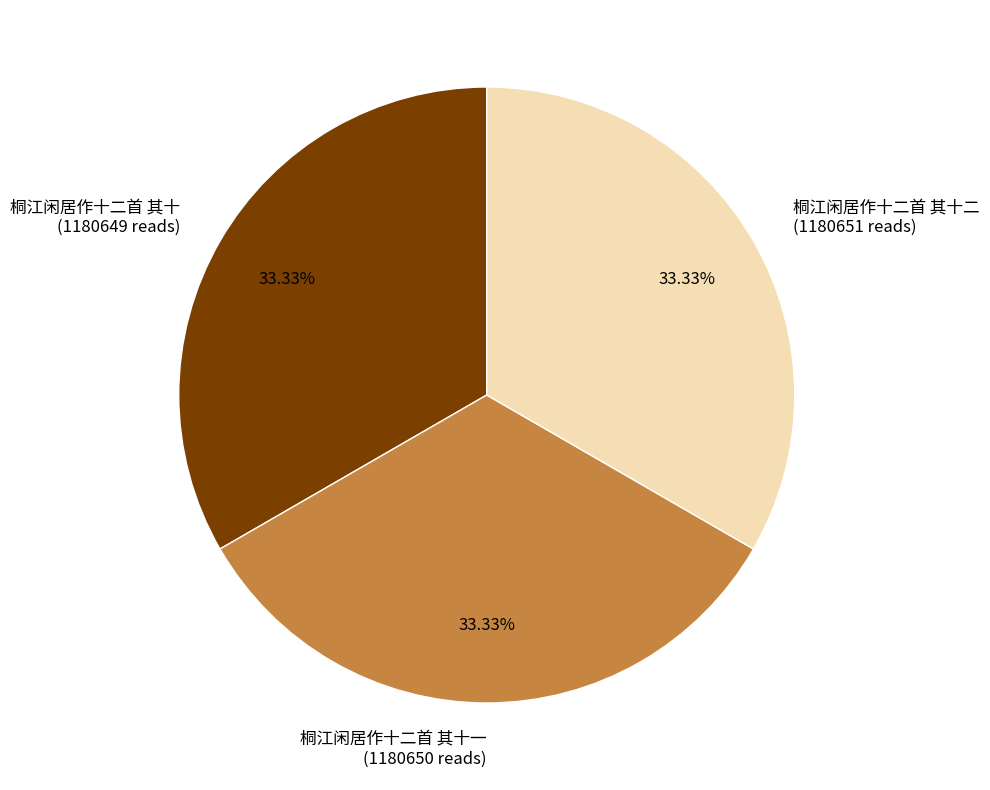

Is the sum of 桐江闲居作十二首 其十一 (1180650 reads) and 桐江闲居作十二首 其十二 (1180651 reads) greater than half?

Yes